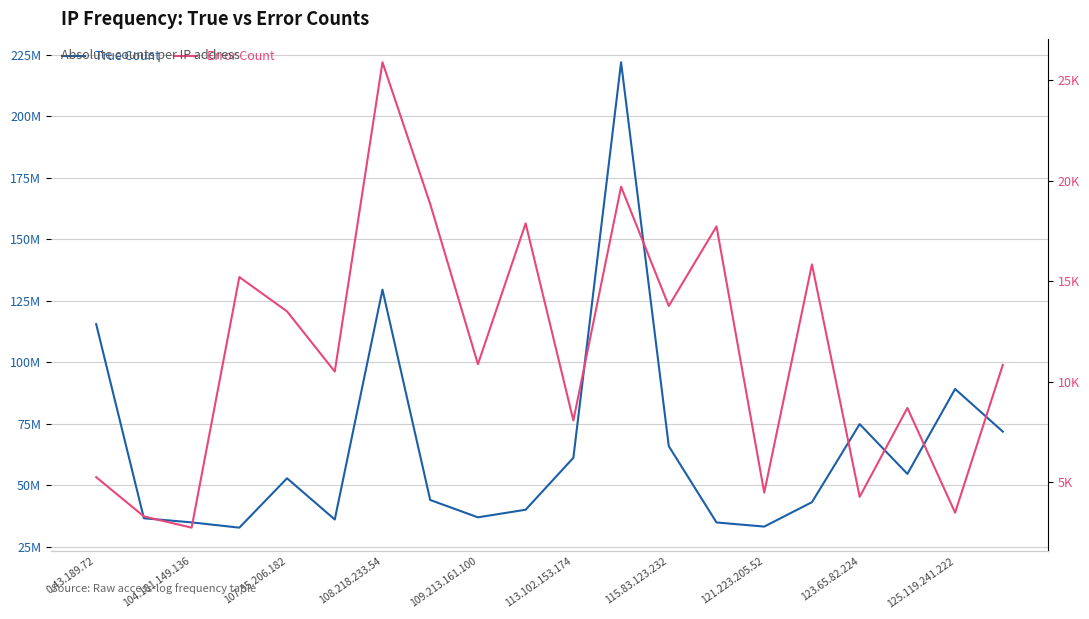

Reading left to right, transcribe all the data shown in this chart.

True Count: 115451043	36509337	34844968	32696183	52774916	36009318	129482819	43946583	36890848	39986201	61091871	221936802	65832937	34804566	33129156	43056493	74795949	54555100	89082575	71749621
Error Count: 5245	3291	2732	15203	13495	10500	25893	18840	10867	17874	8066	19699	13764	17725	4477	15837	4267	8689	3480	10834